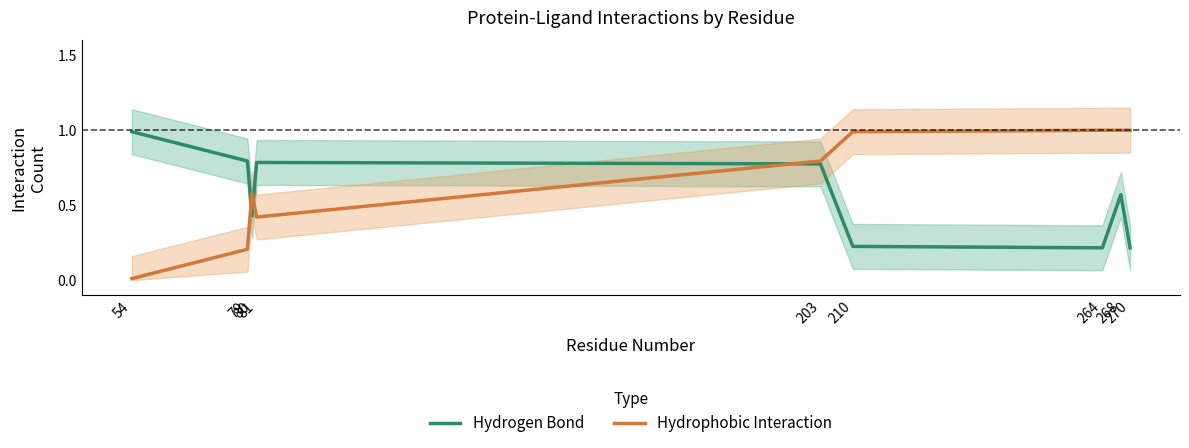

Which series has the widest spread of values?

Hydrophobic Interaction